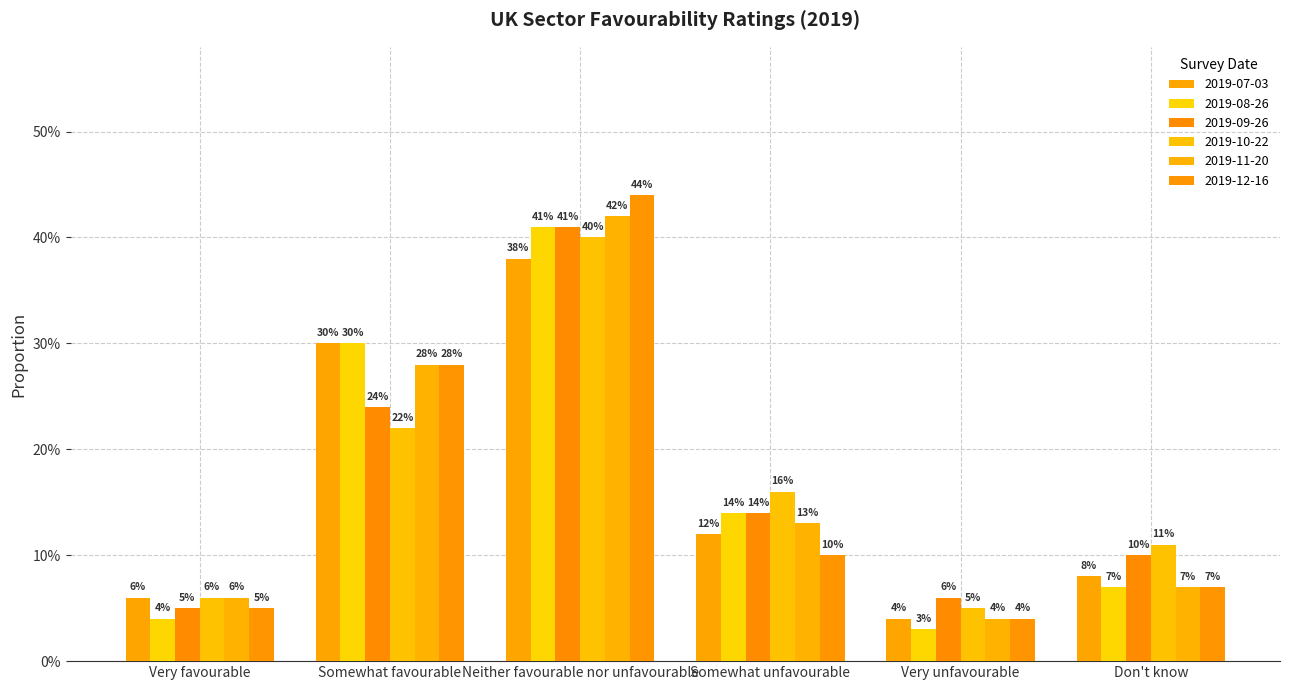

Does the chart contain any negative values?

No